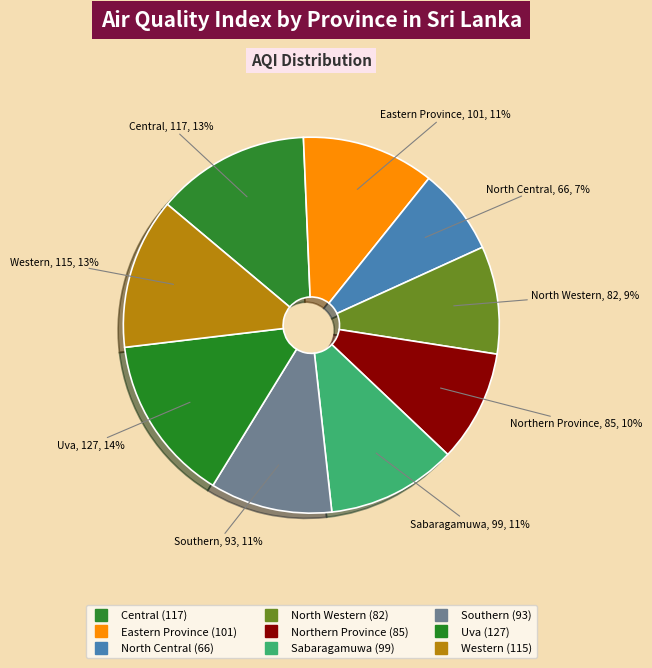

What is the ratio of the value at Sabaragamuwa to the value at Southern?

1.1